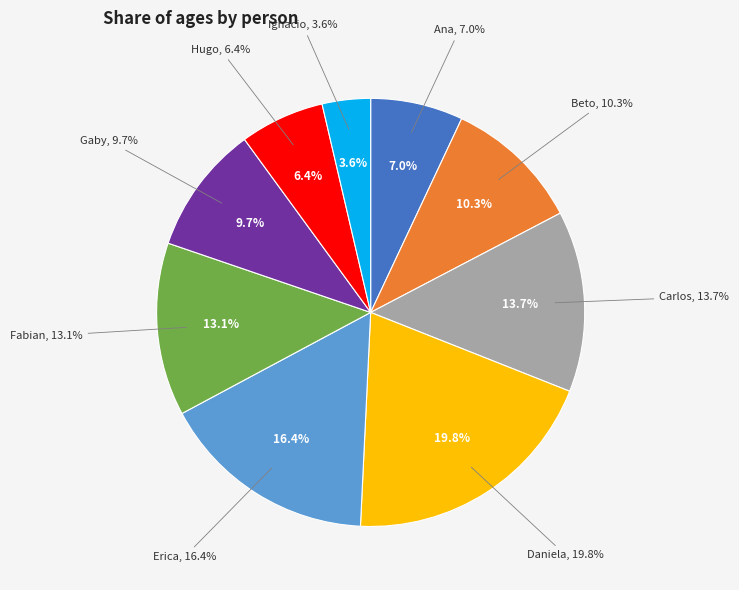

Which slice is the smallest?

Ignacio